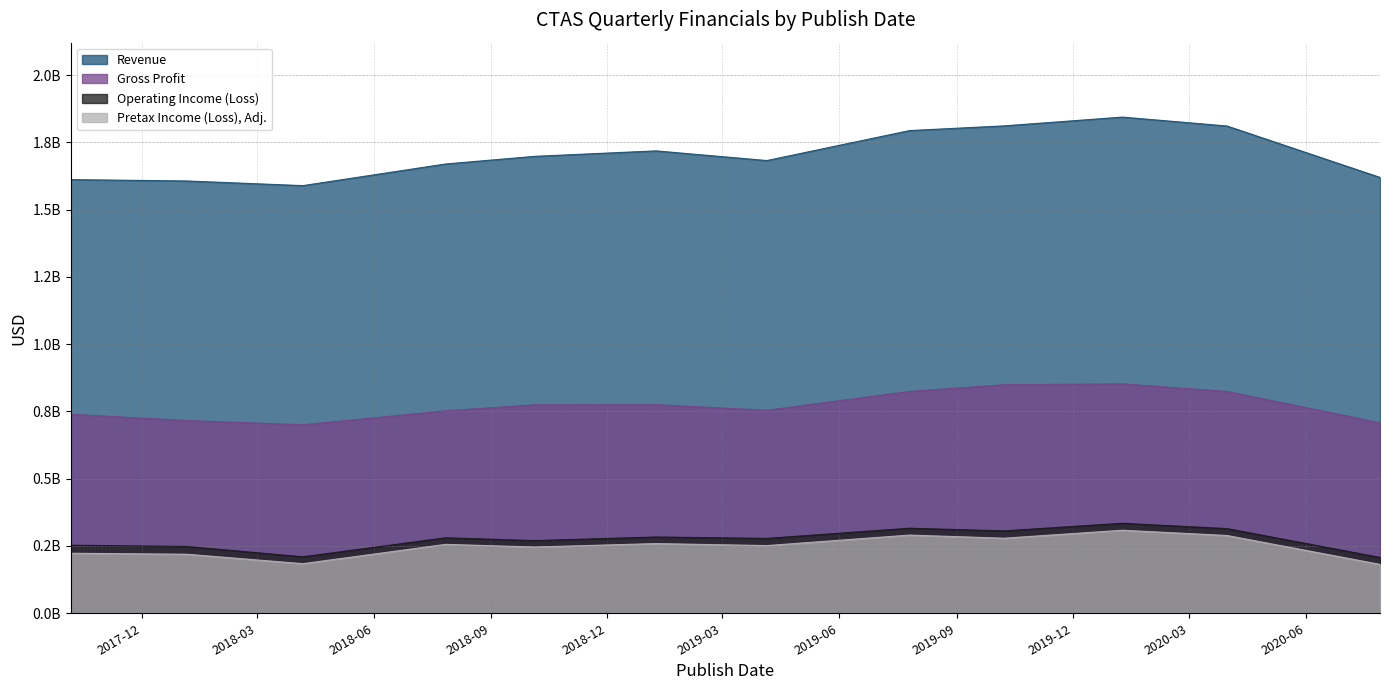

Which category has the lowest value in the Revenue series?

2018-04-06